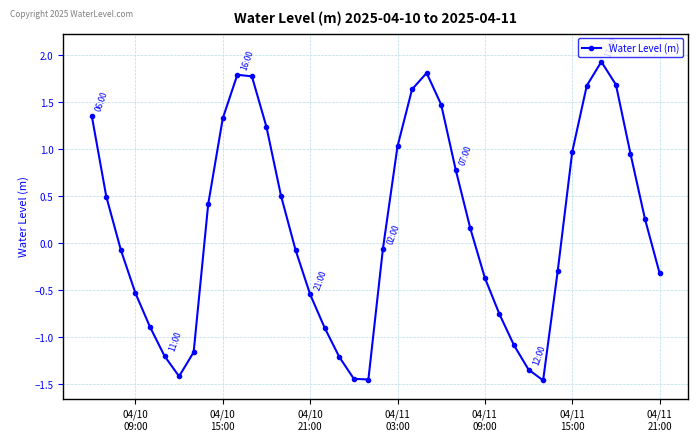

What is the value of the 14th point from the left?

0.5